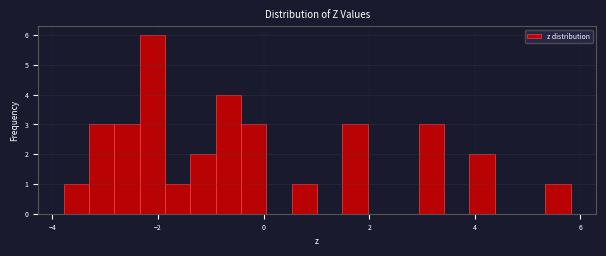

Read against the x-axis, roughly where is the centre of the tallest bar?

-2.2